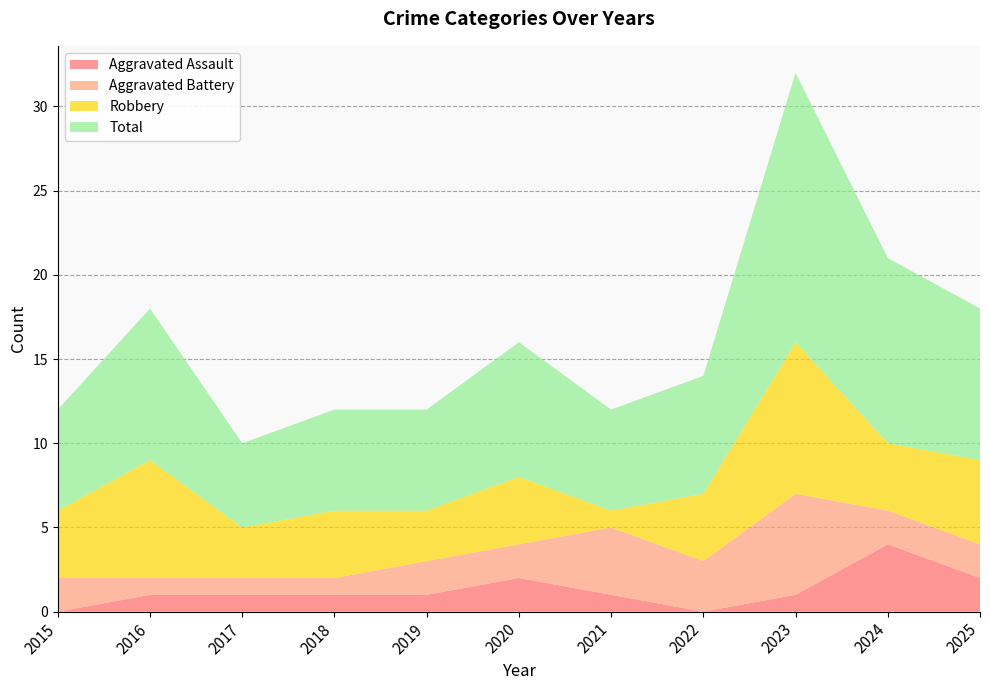

Reading left to right, transcribe all the data shown in this chart.

Aggravated Assault: 0	1	1	1	1	2	1	0	1	4	2
Aggravated Battery: 2	1	1	1	2	2	4	3	6	2	2
Robbery: 4	7	3	4	3	4	1	4	9	4	5
Total: 6	9	5	6	6	8	6	7	16	11	9